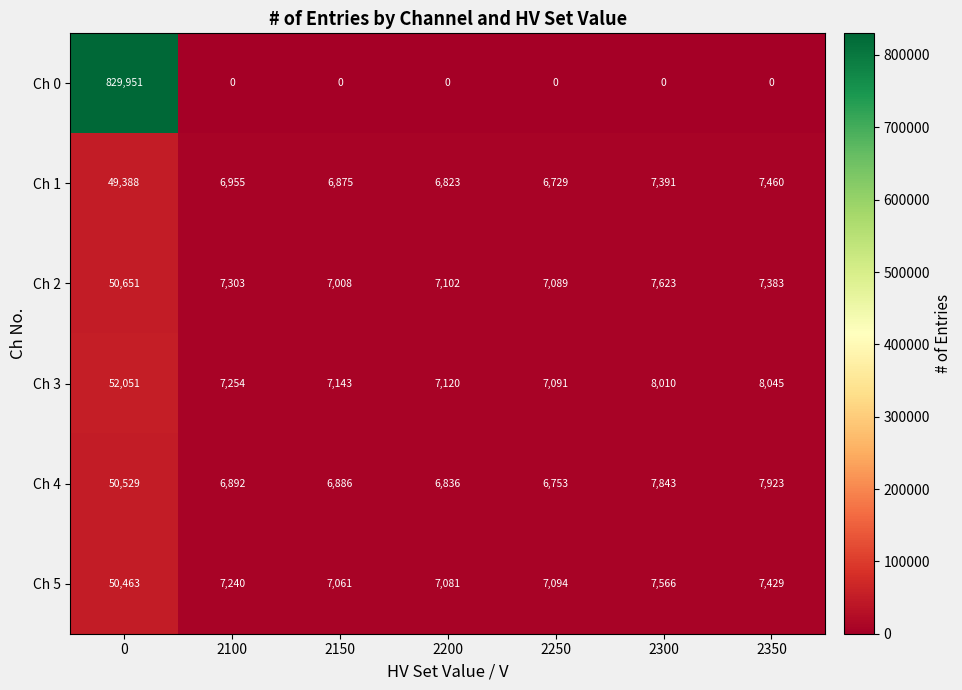

What is the sum of the Ch 2 values at 2300 and 2100?

14926